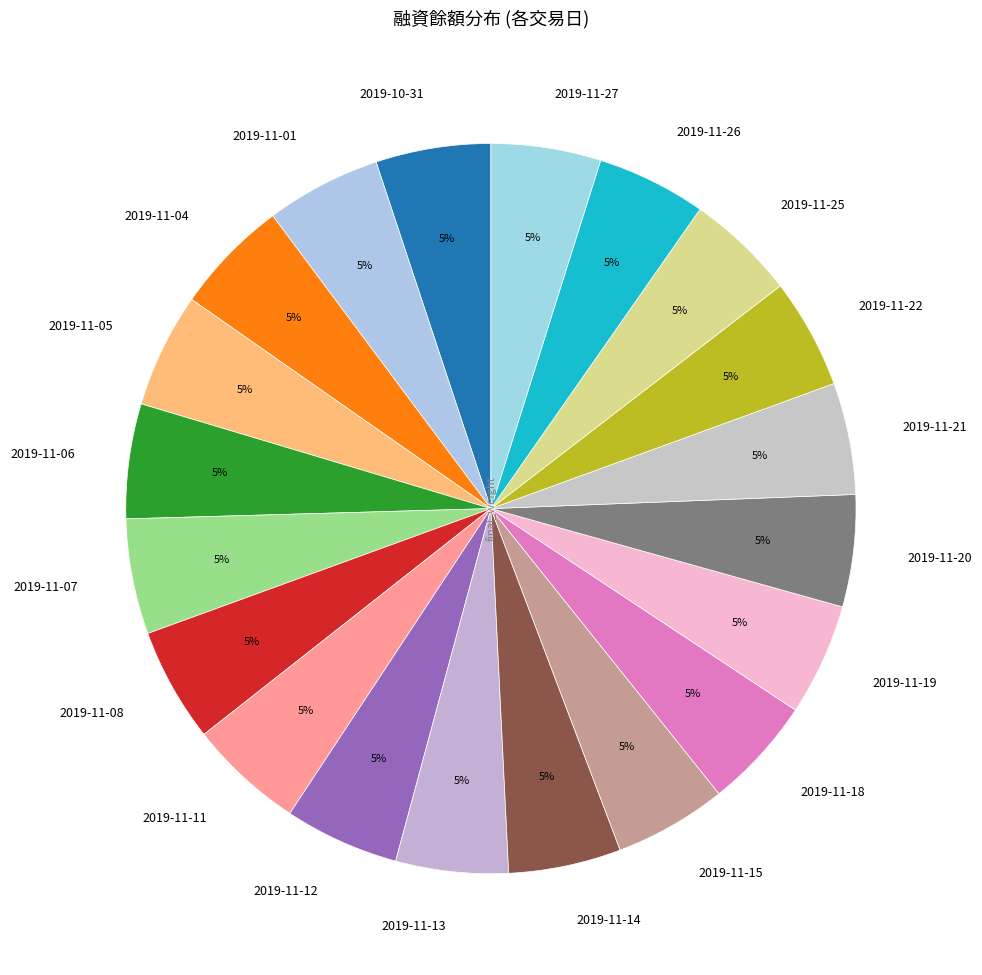

How many slices are in this pie chart?

20